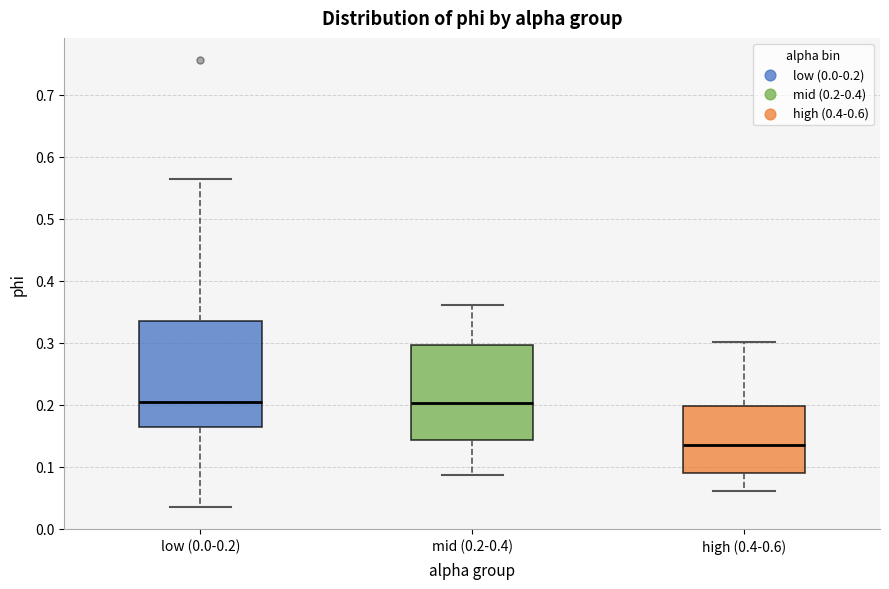

Where does the upper whisker of the box for low (0.0-0.2) end on the y-axis? The values are not printed on the chart, so give them approximately, as read against the axis.

0.56